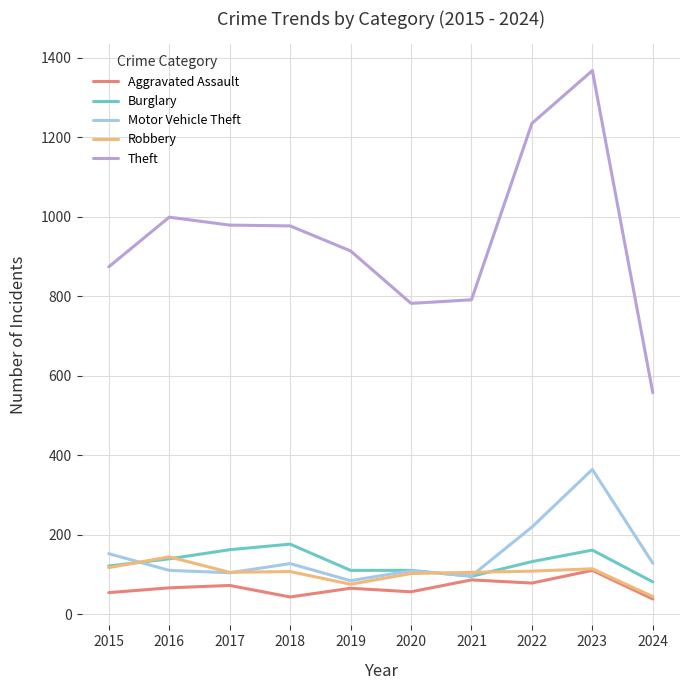

What are all the series names shown in the legend?

Aggravated Assault, Burglary, Motor Vehicle Theft, Robbery, Theft